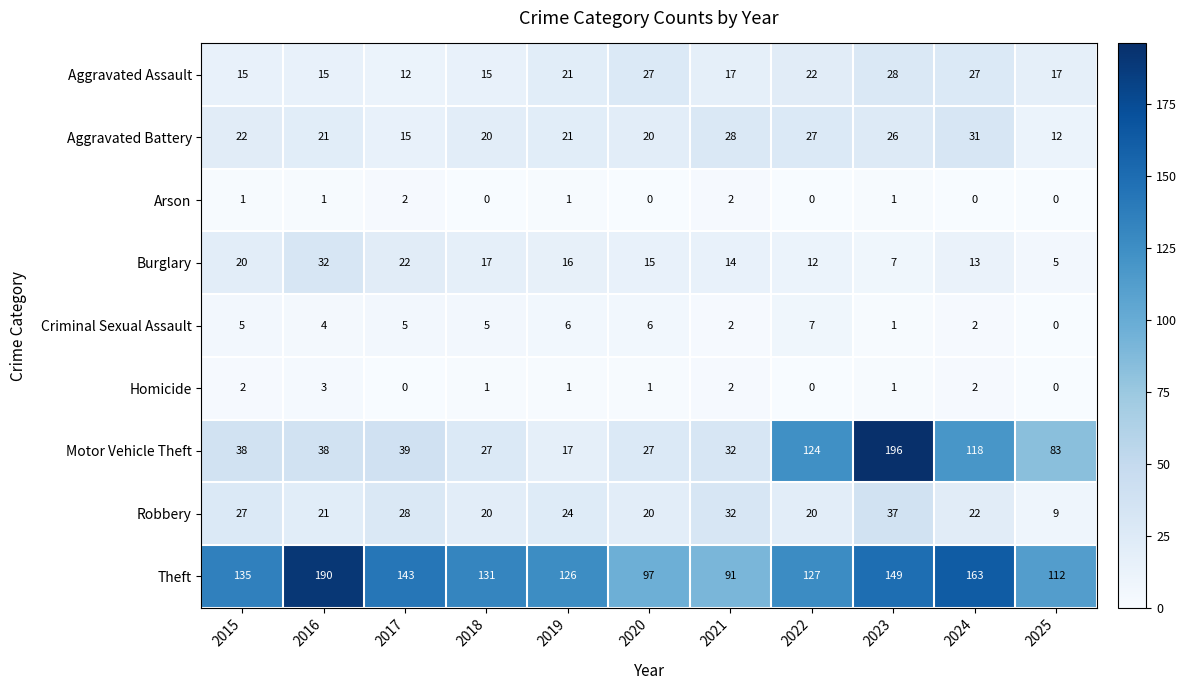

How many categories are shown in the chart?

11